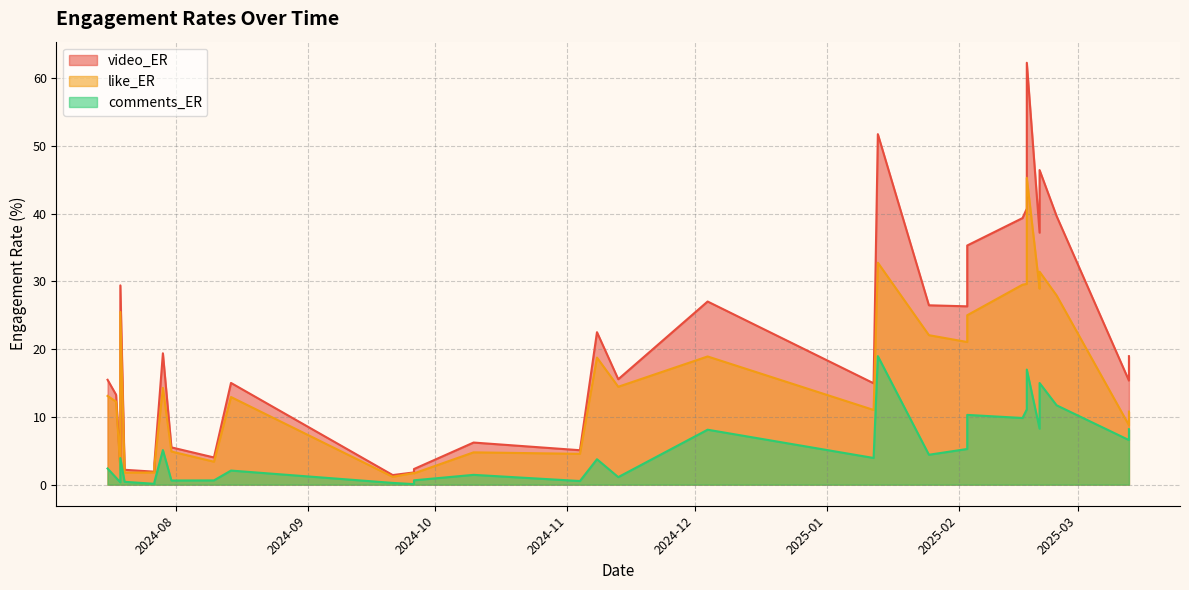

True or false: comments_ER has more than 2 points higher than both neighbors.

True